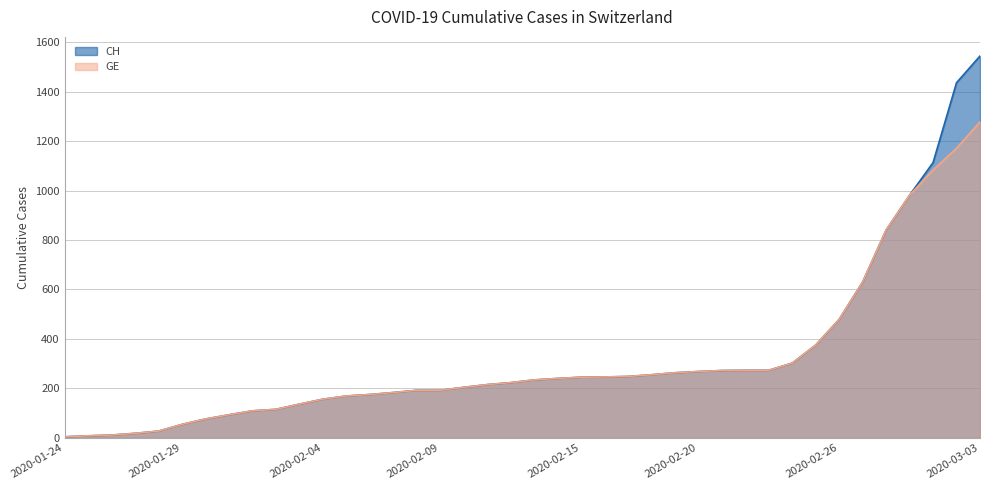

Where is CH nearest to the value 774?

2020-02-28